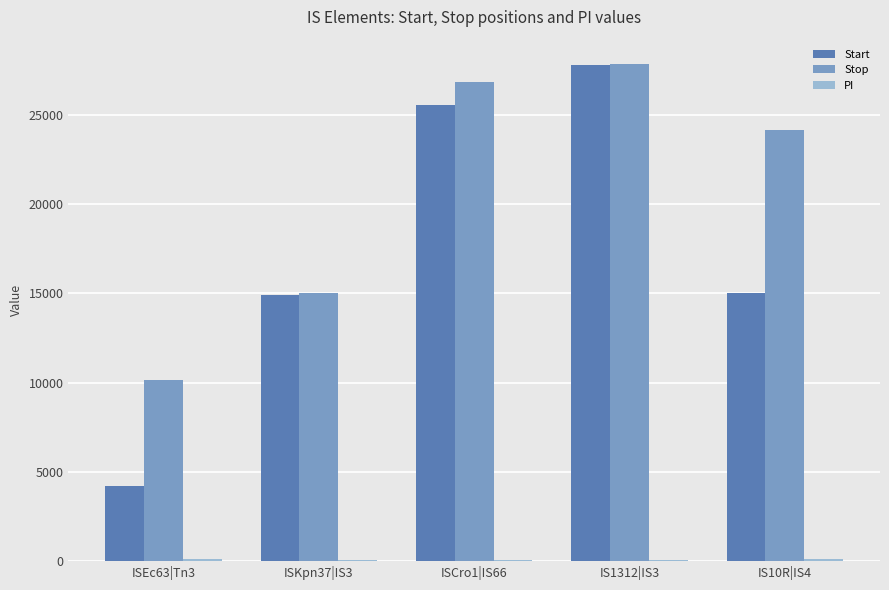

Which series has the largest total across all categories?

Stop